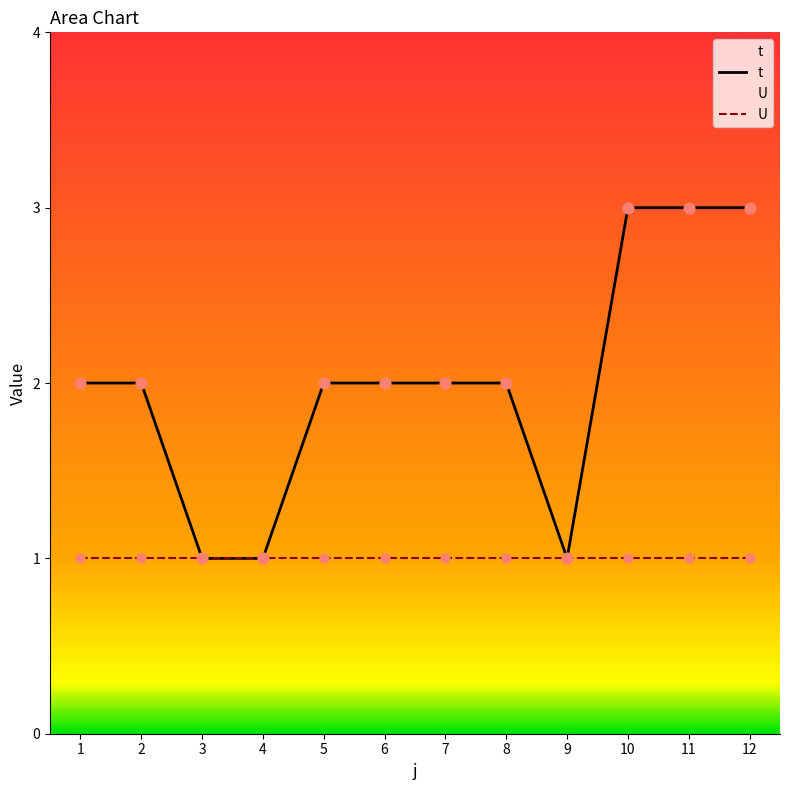

Which series has the widest spread of Y values?

t